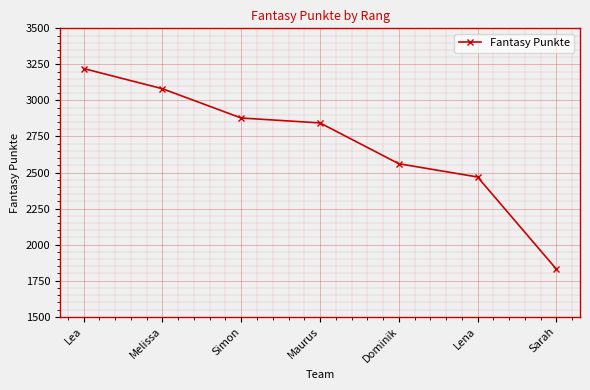

What is the difference between the second highest and second lowest values?

612